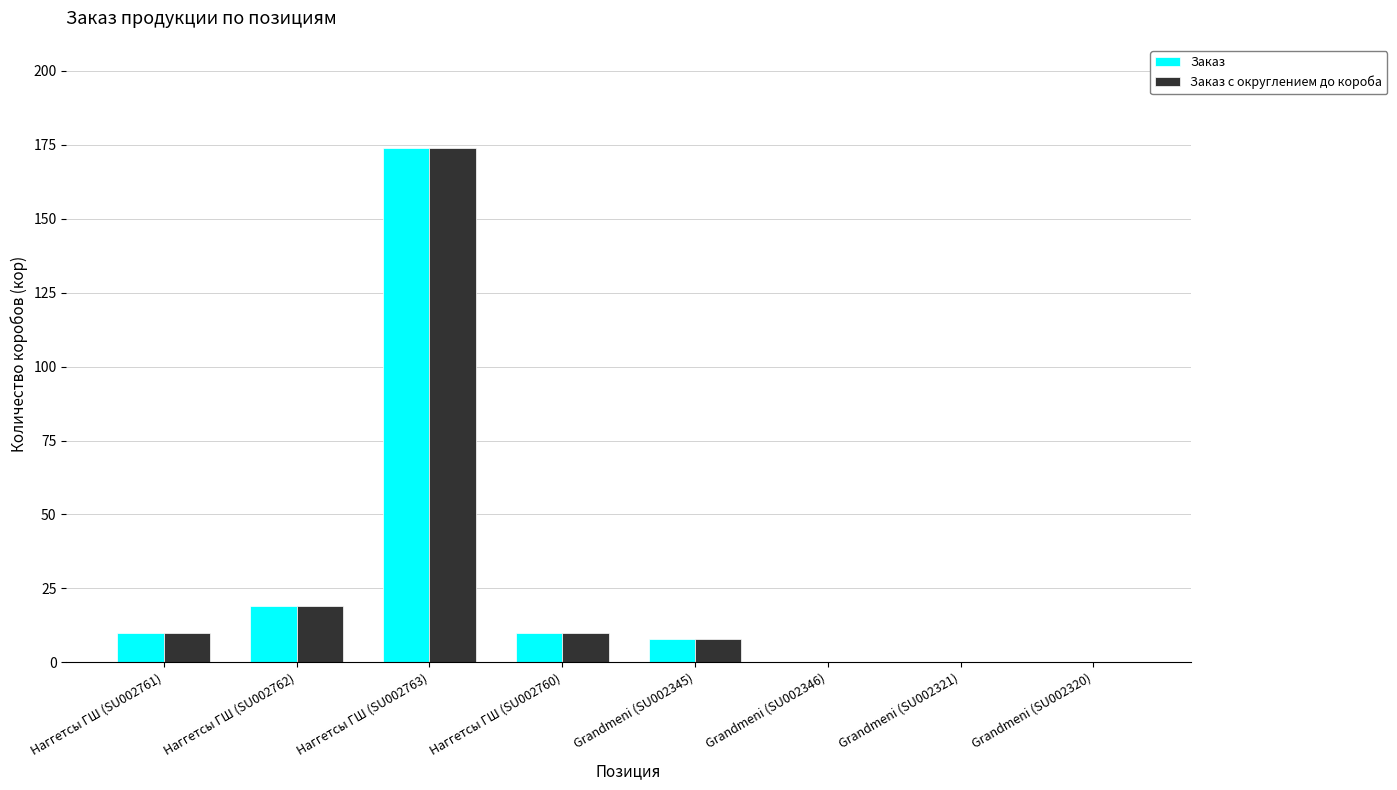

What is the maximum value for Заказ с округлением до короба?

174